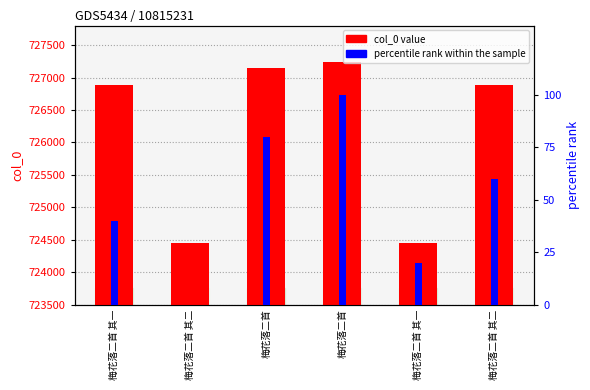

At how many categories does at least one series exceed 457108?

6